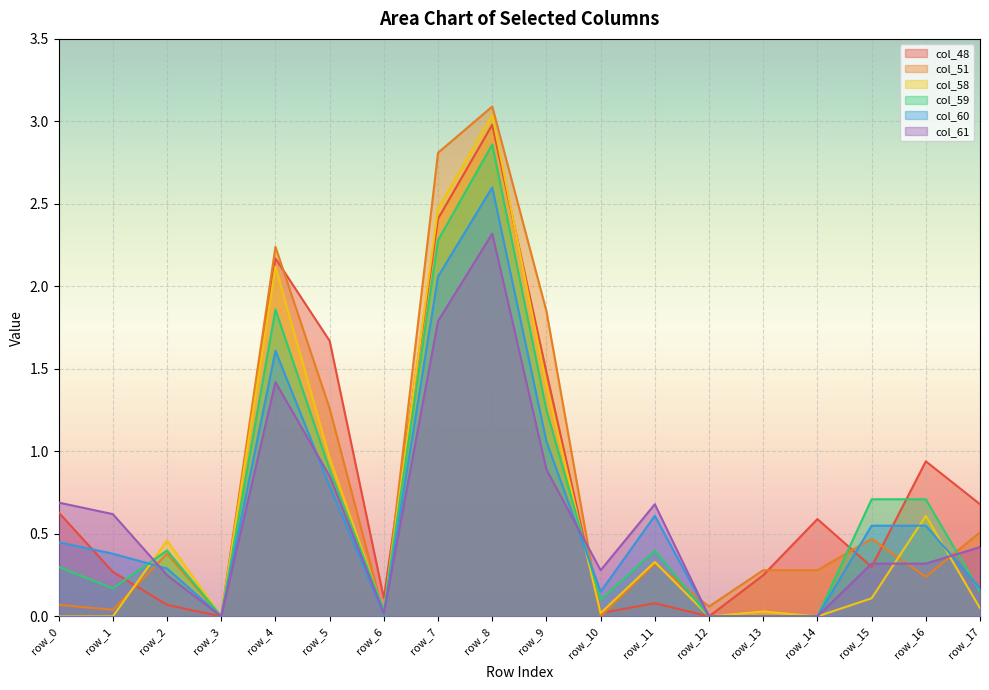

What is the total value across all series at row_17?

2.0